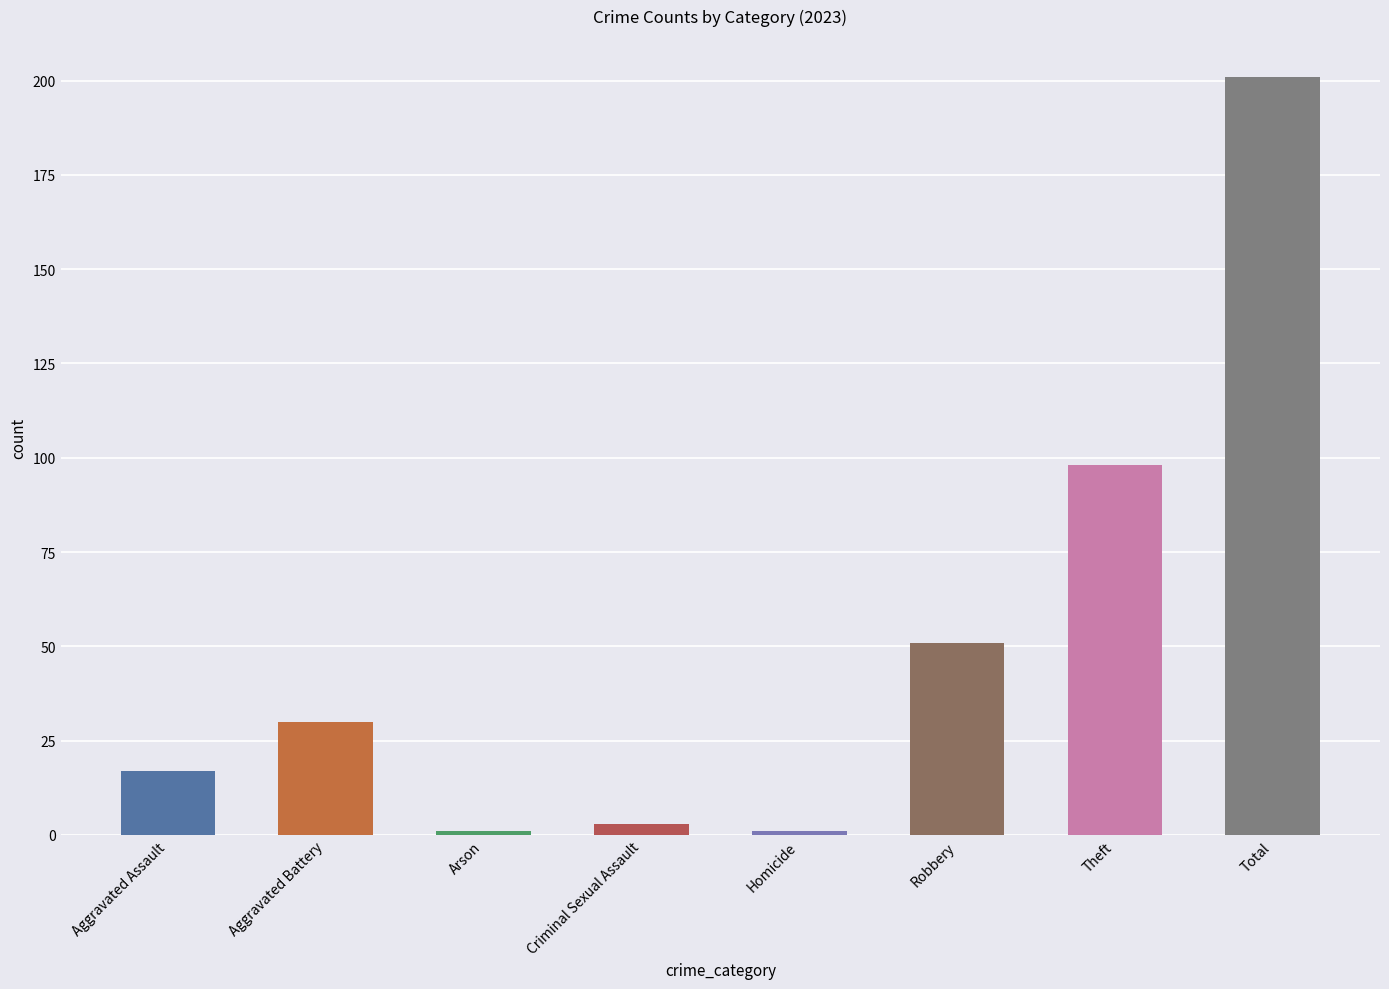

What is the label of the 7th bar from the right?

Aggravated Battery